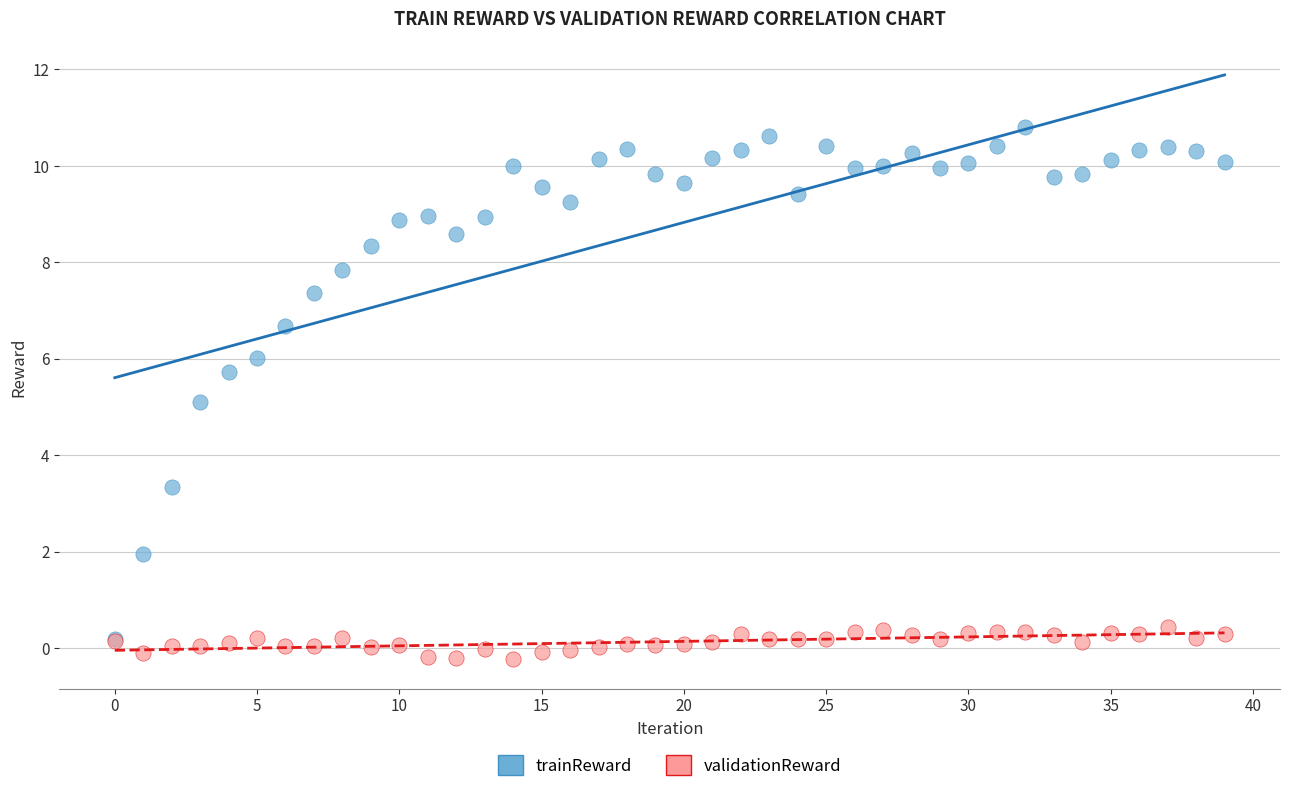

Which series reaches the minimum Y coordinate?

validationReward